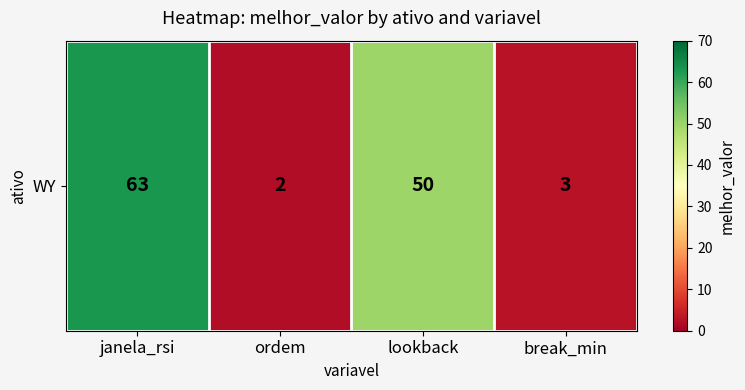

True or false: the data shows 63 at janela_rsi.

True